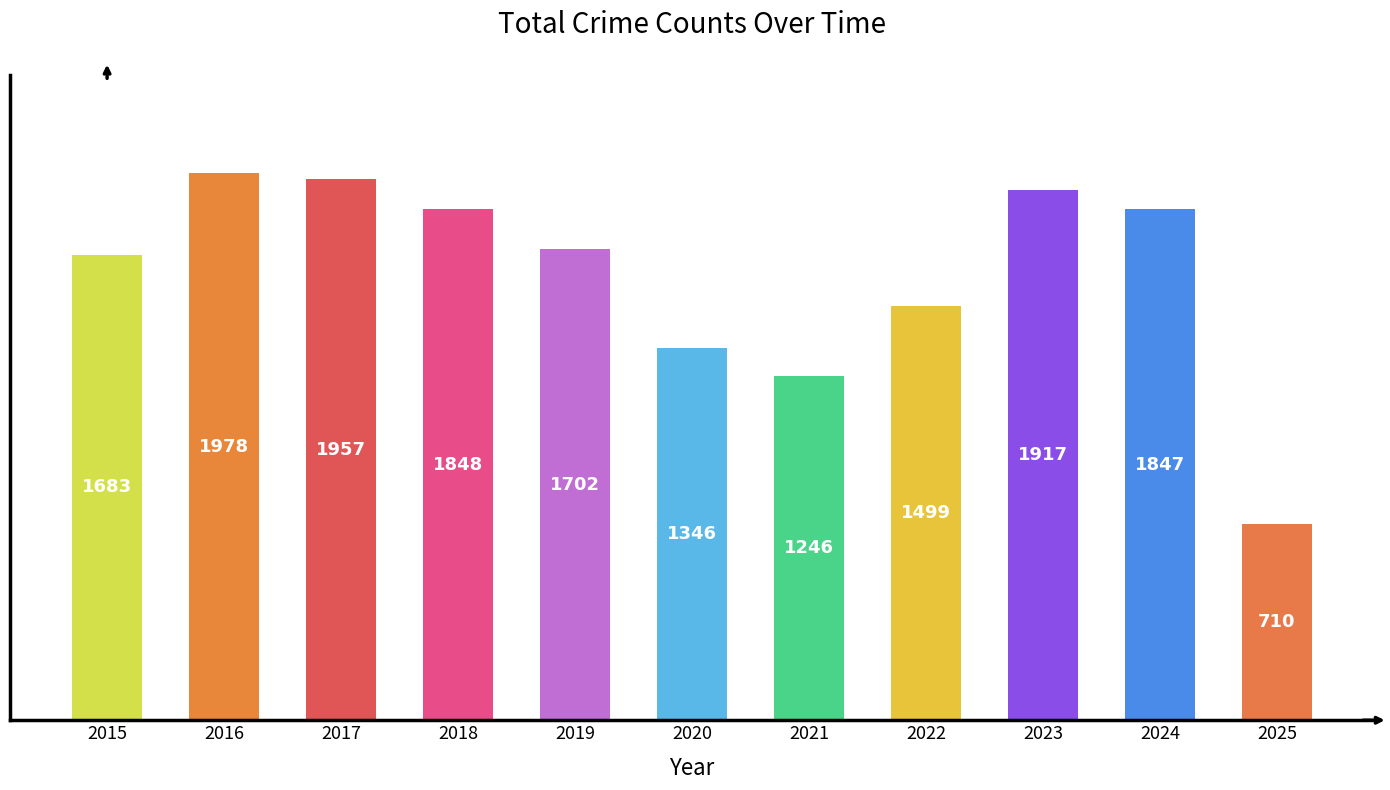

What is the value of the 2nd bar from the left?

1978